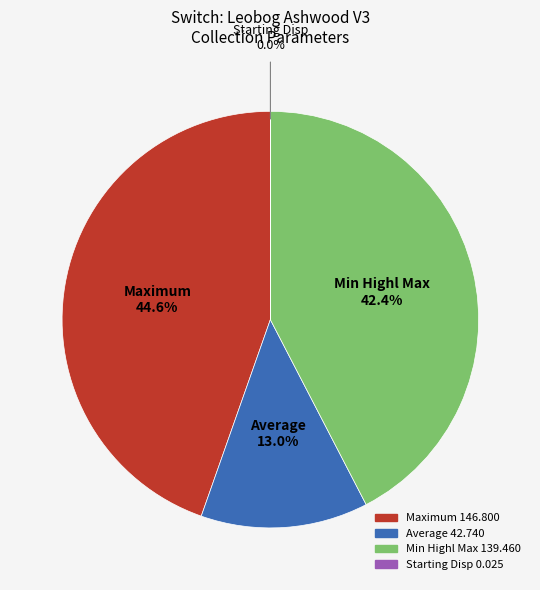

Is the sum of Maximum 146.800 and Min Highl Max 139.460 greater than half?

Yes